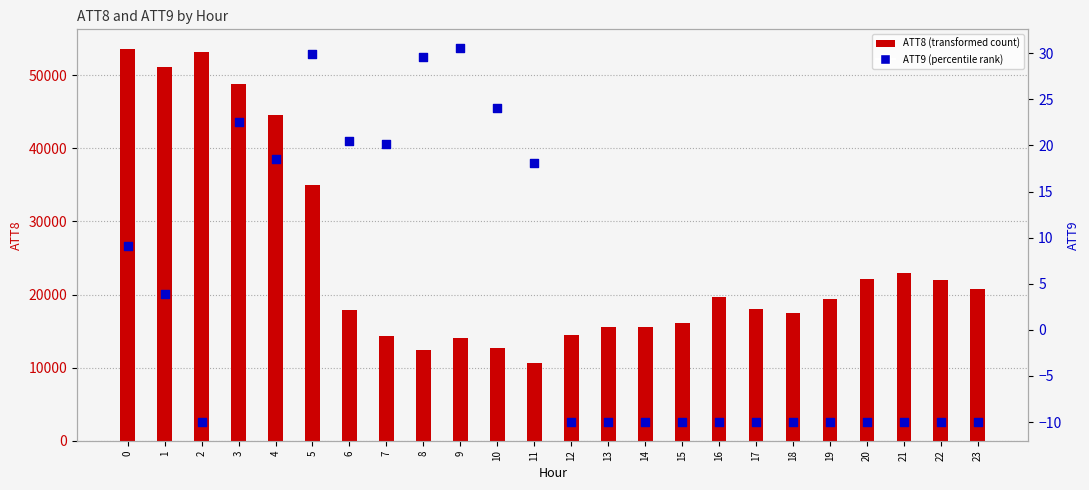

What are all the series names shown in the legend?

ATT8 (transformed count), ATT9 (percentile rank)